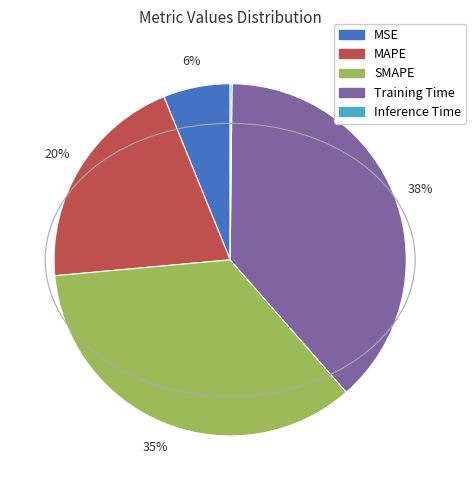

What is the largest slice in the pie chart?

Training Time